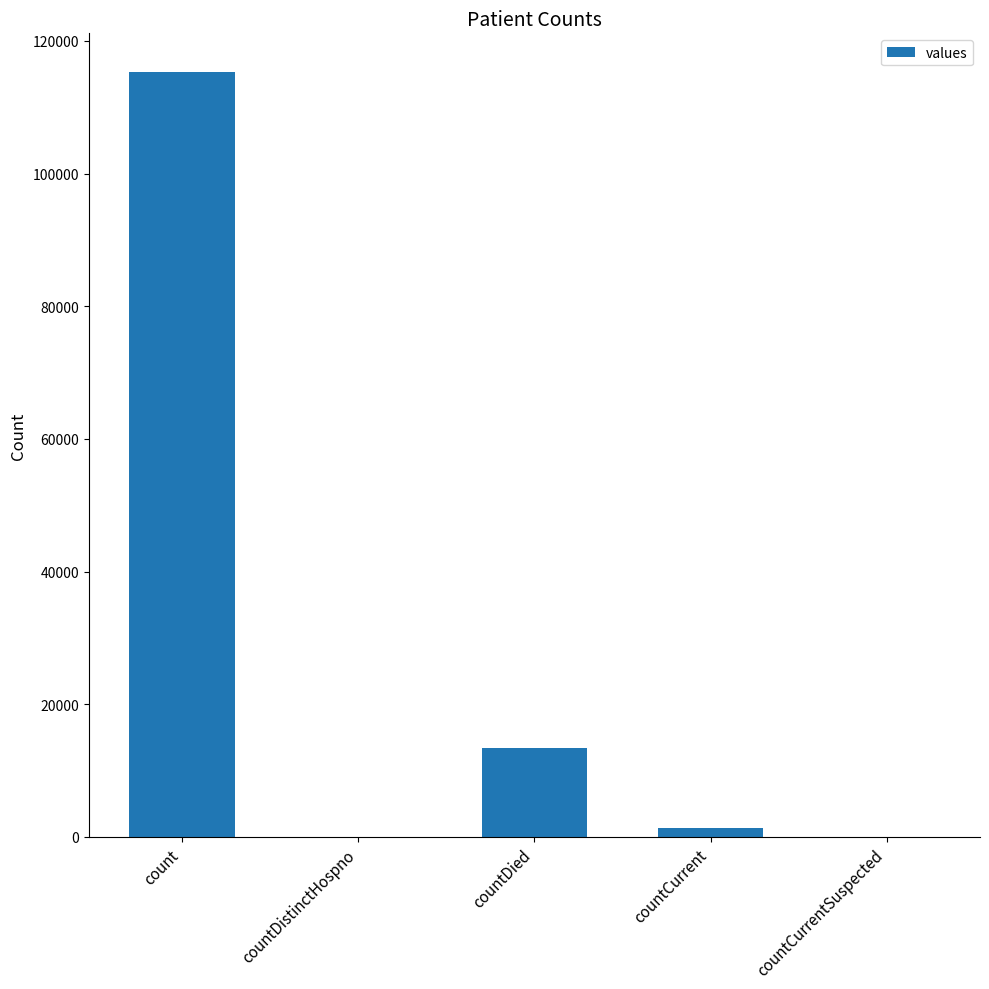

How many series are shown in this chart?

1